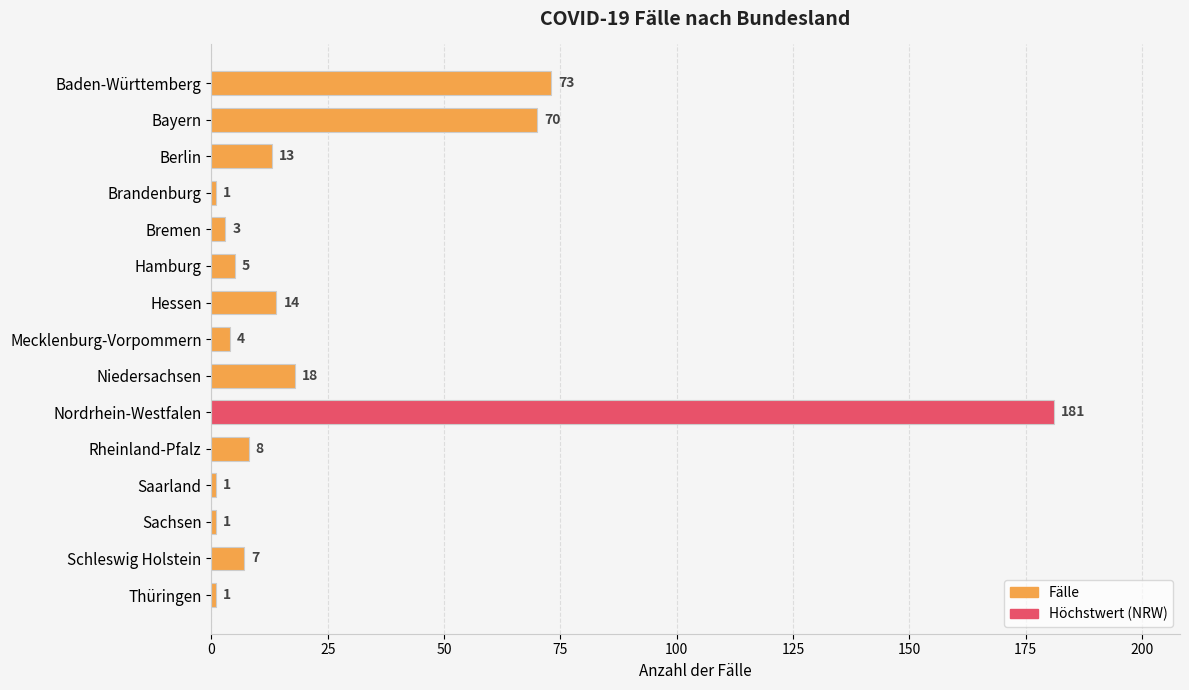

Reading top to bottom, extract all data points from this chart.

Baden-Württemberg=73	Bayern=70	Berlin=13	Brandenburg=1	Bremen=3	Hamburg=5	Hessen=14	Mecklenburg-Vorpommern=4	Niedersachsen=18	Nordrhein-Westfalen=181	Rheinland-Pfalz=8	Saarland=1	Sachsen=1	Schleswig Holstein=7	Thüringen=1